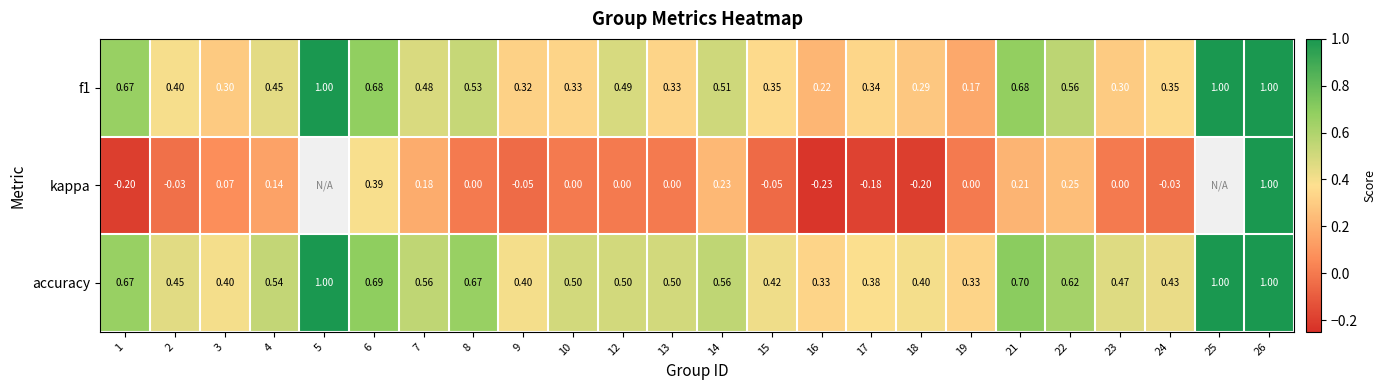

Between 16 and 26, which series saw the biggest shift?

kappa